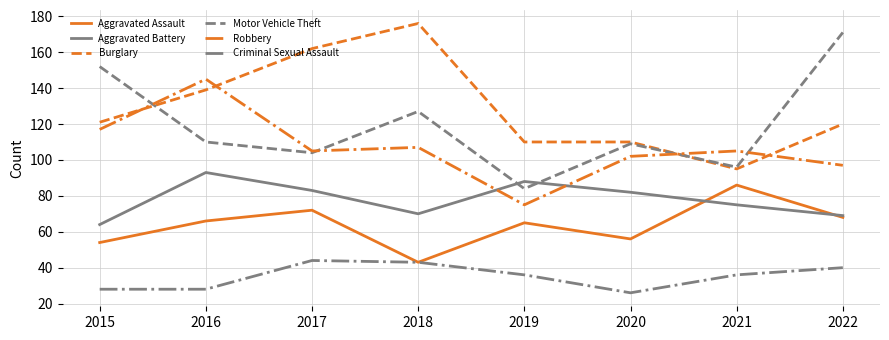

The value of Aggravated Battery at 2016 is 93. True or false?

True